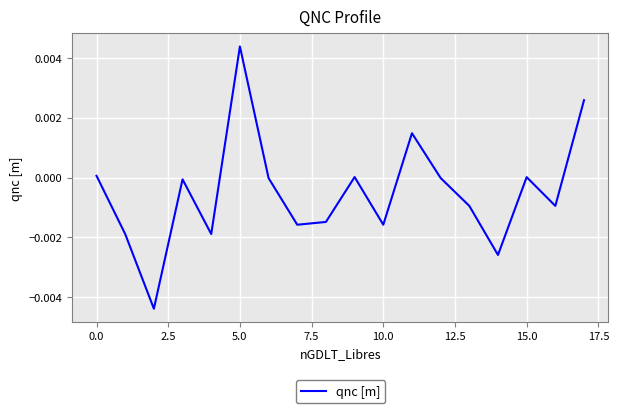

Which label corresponds to the largest value in the chart?

5.0